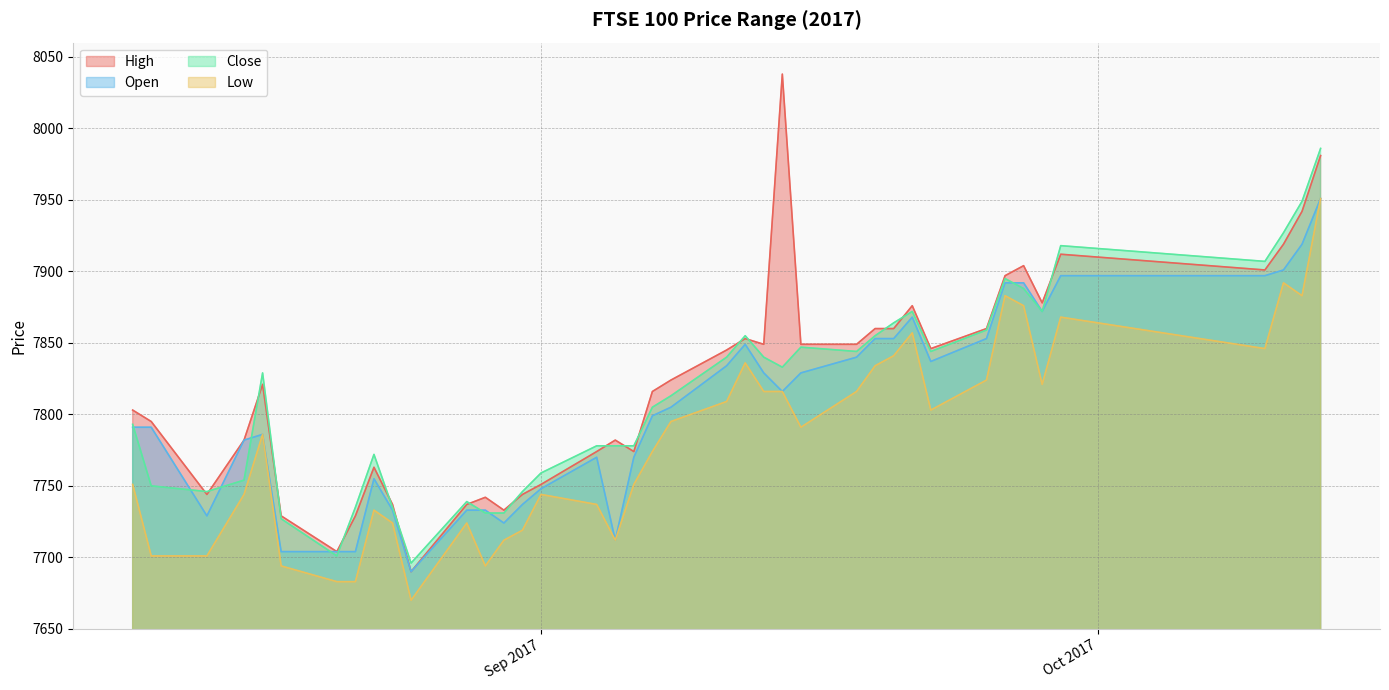

How many values in the Close series exceed 7829?

19